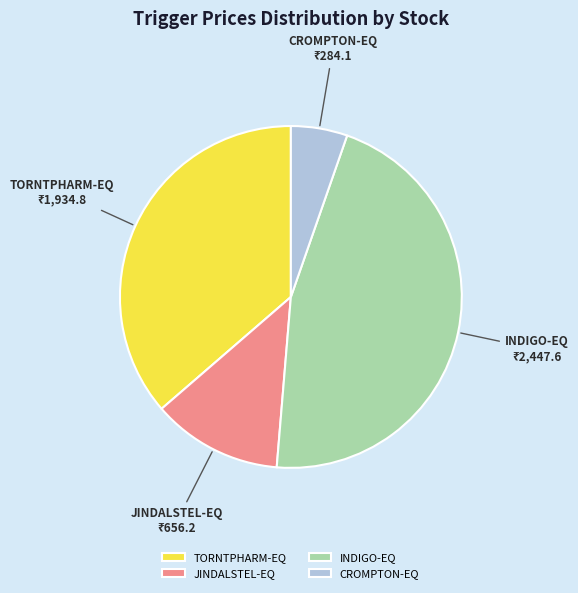

Rank the categories by value from highest to lowest.

INDIGO-EQ, TORNTPHARM-EQ, JINDALSTEL-EQ, CROMPTON-EQ